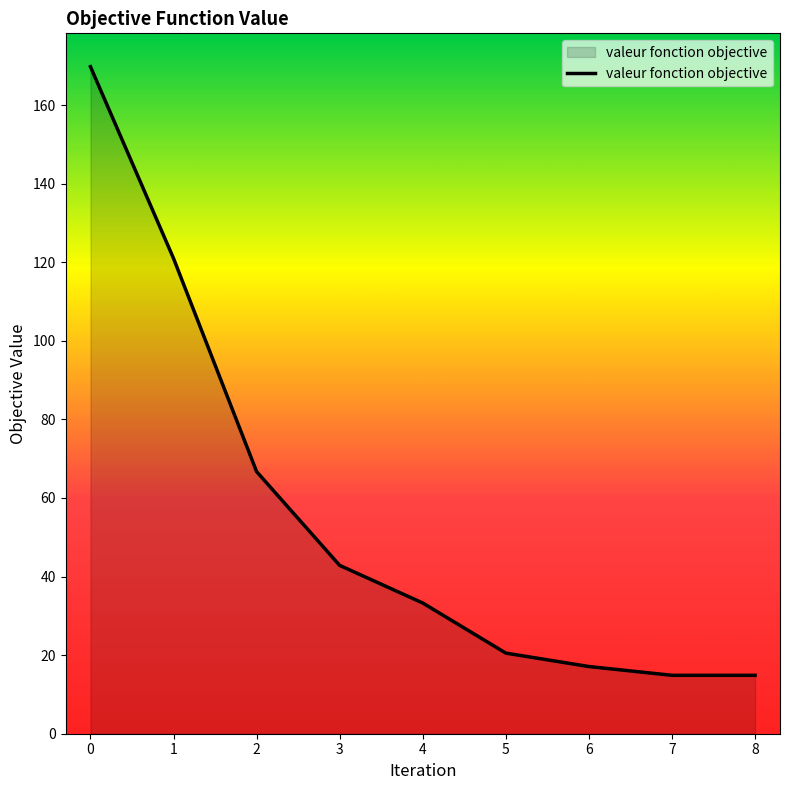

What value does the data have at 7?

14.9